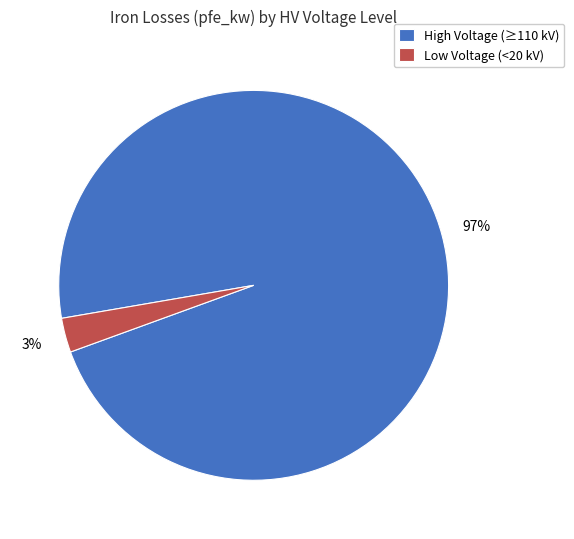

True or false: High Voltage (≥110 kV) accounts for 97% of the total.

True